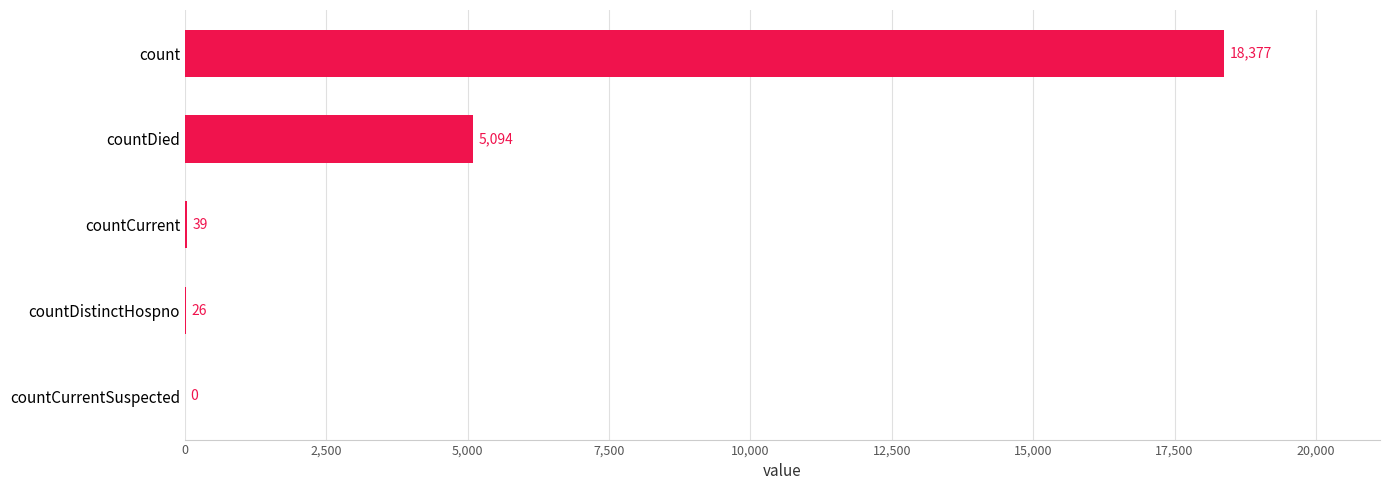

Reading bottom to top, list all the values displayed in this chart.

countCurrentSuspected=0	countDistinctHospno=26	countCurrent=39	countDied=5094	count=18377